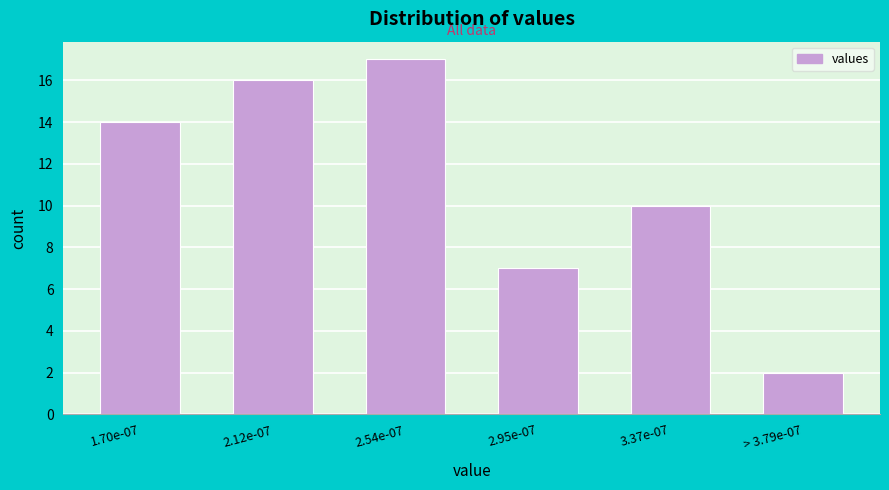

Reading right to left, extract all data points from this chart.

> 3.79e-07=2	3.37e-07=10	2.95e-07=7	2.54e-07=17	2.12e-07=16	1.70e-07=14